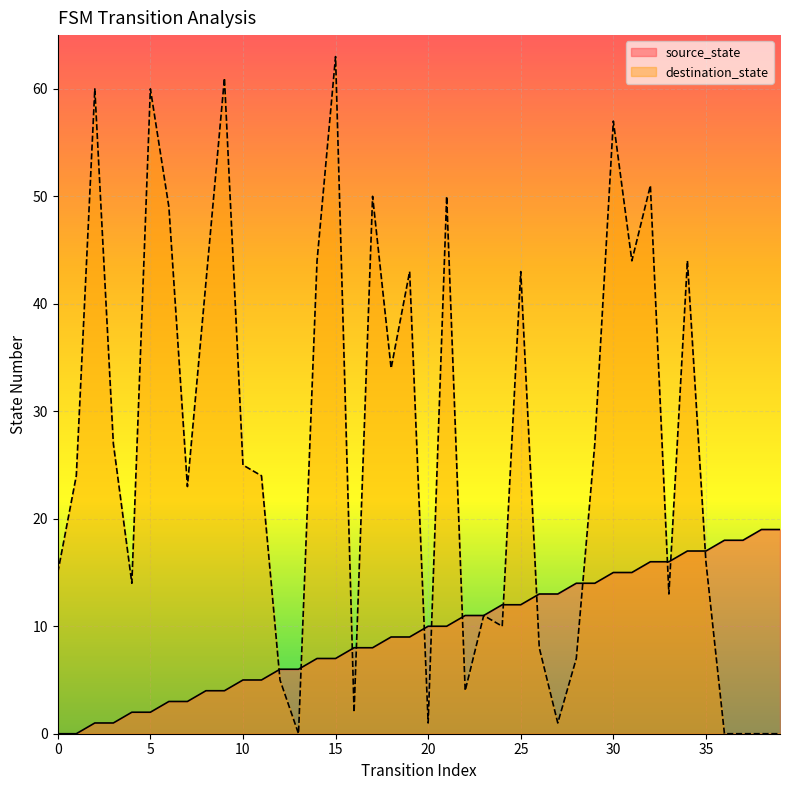

The source_state series shows 1 at 2. True or false?

True